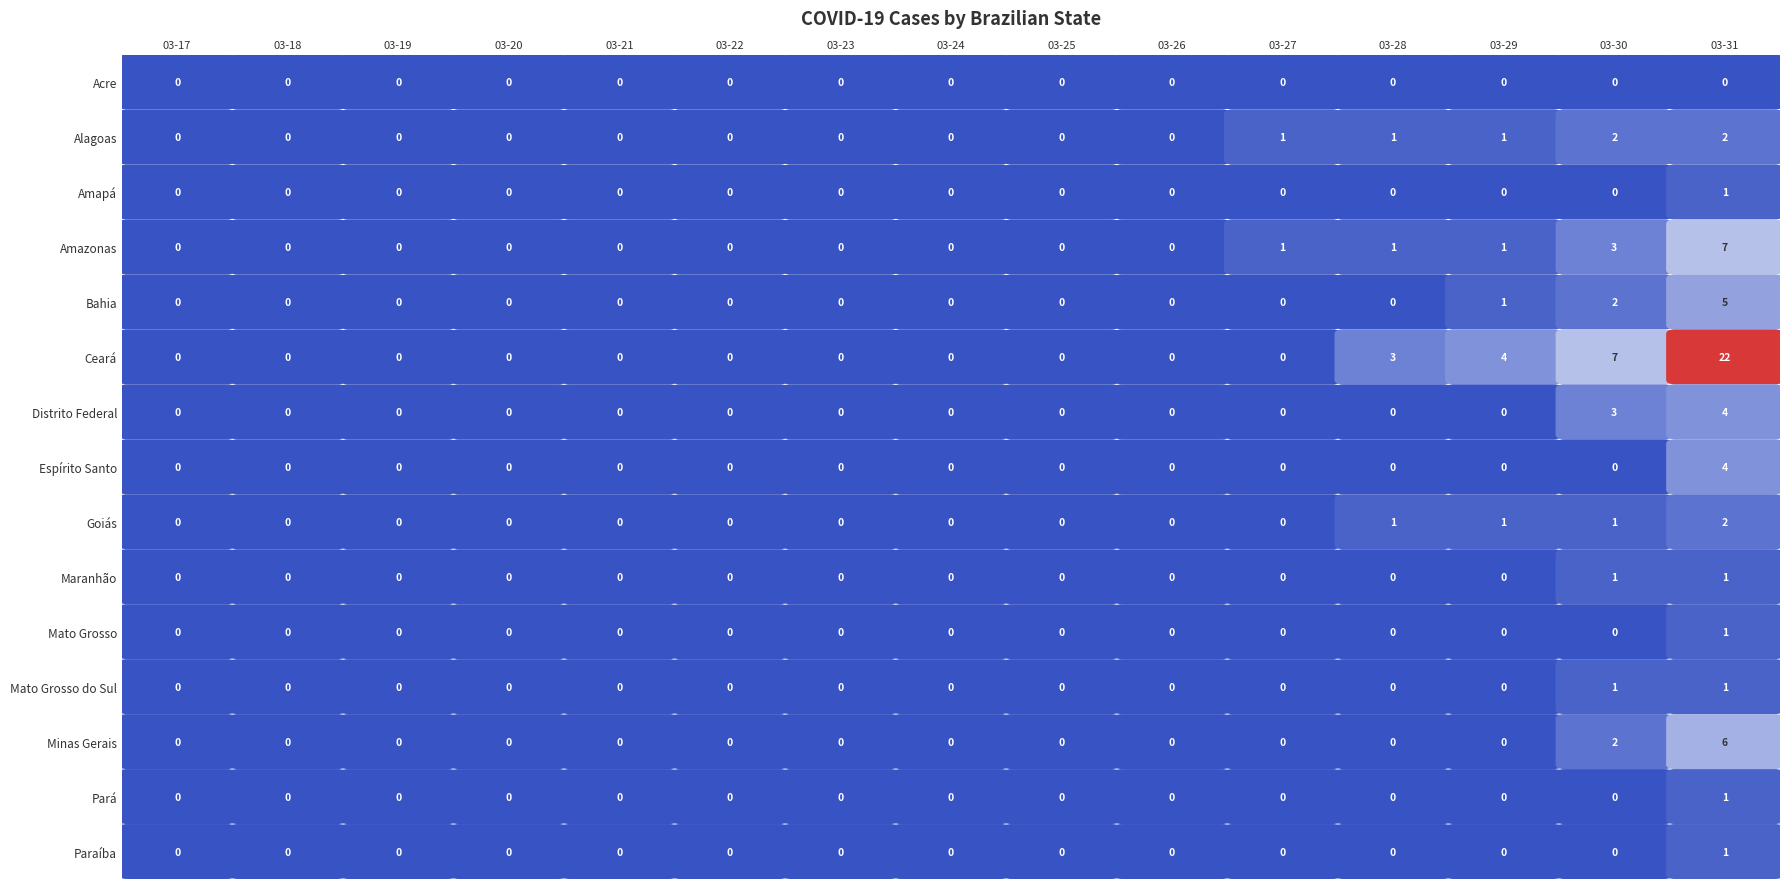

What is the sum of all Maranhão values?

2